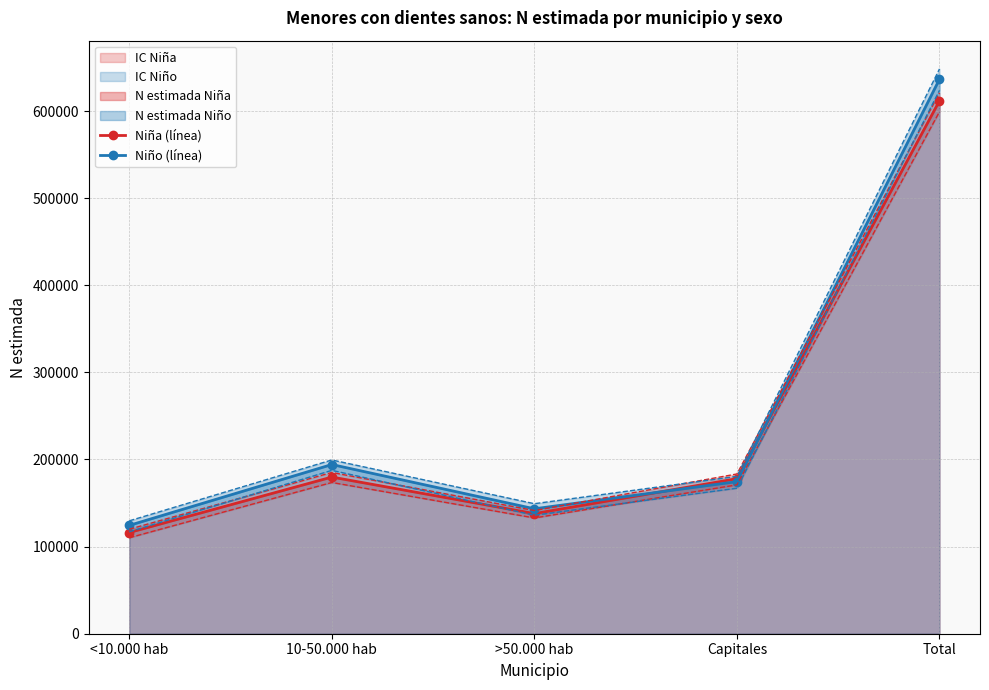

How many lines are shown in the chart?

6